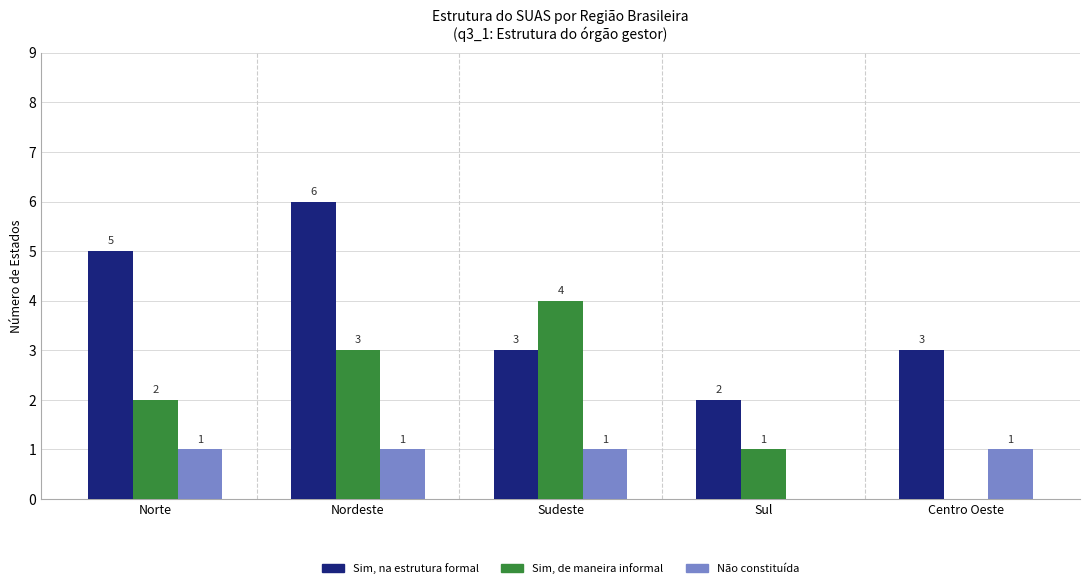

What is the difference between the Sim, de maneira informal values at Centro Oeste and Sudeste?

4